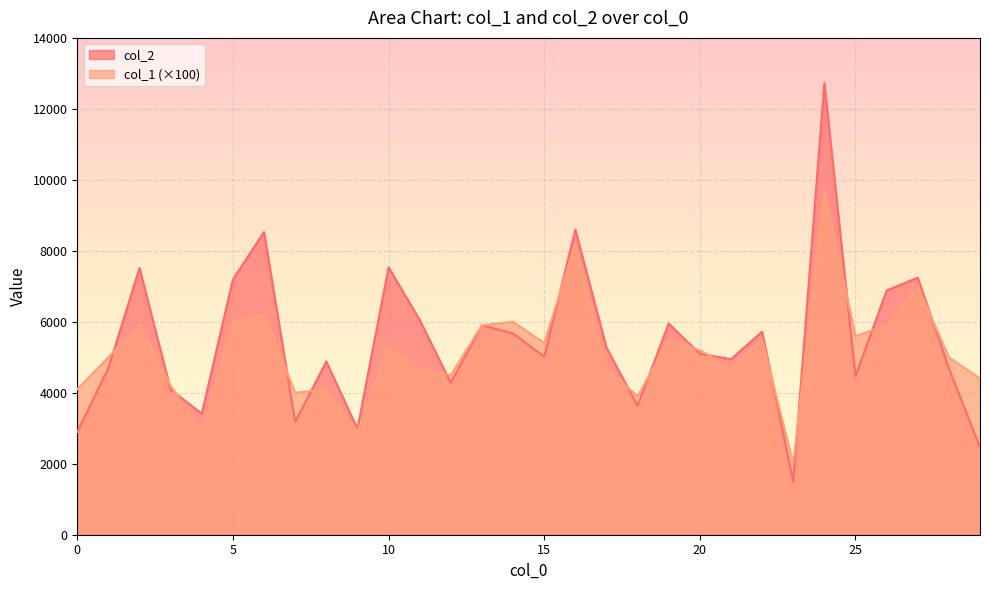

After their last crossing, which series has the higher values: col_1 or col_2?

col_1